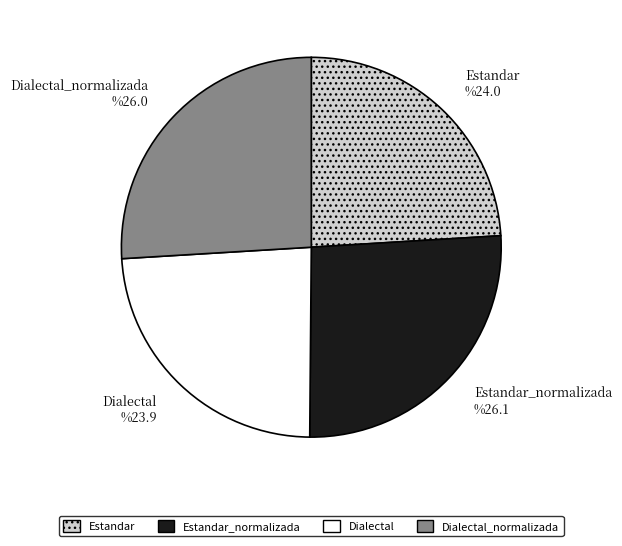

Is there any slice that represents more than half of the pie?

No